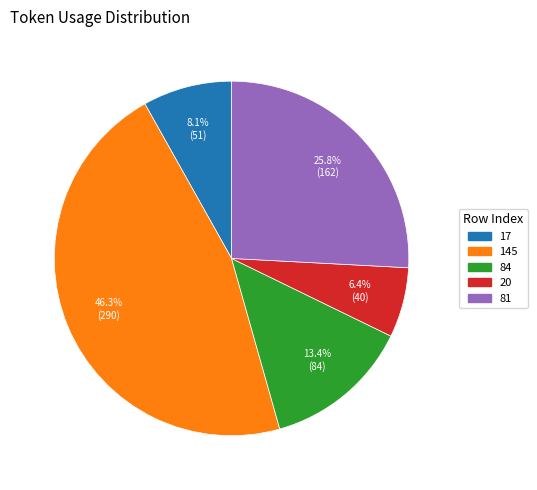

How many slices are in this pie chart?

5